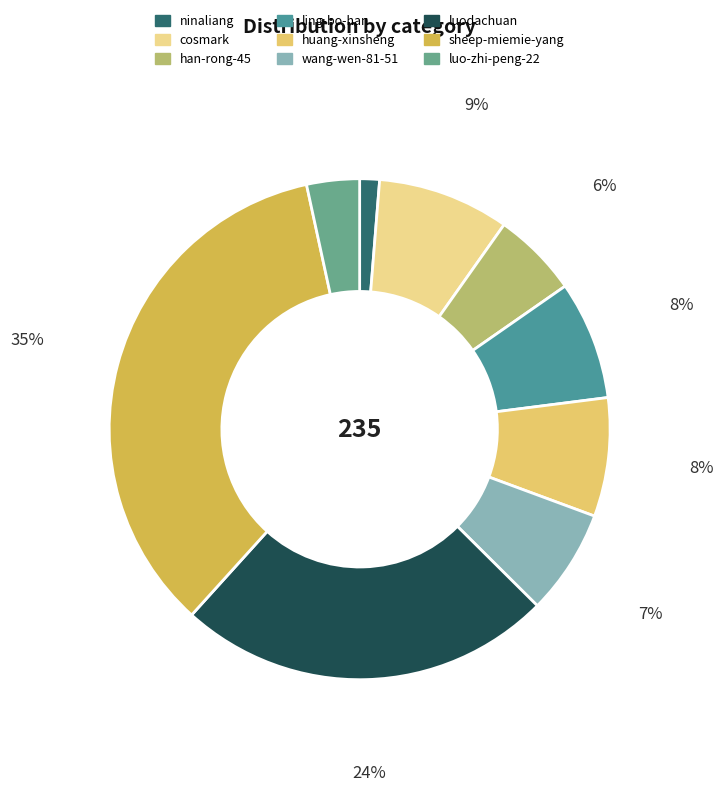

How many slices are in this pie chart?

9